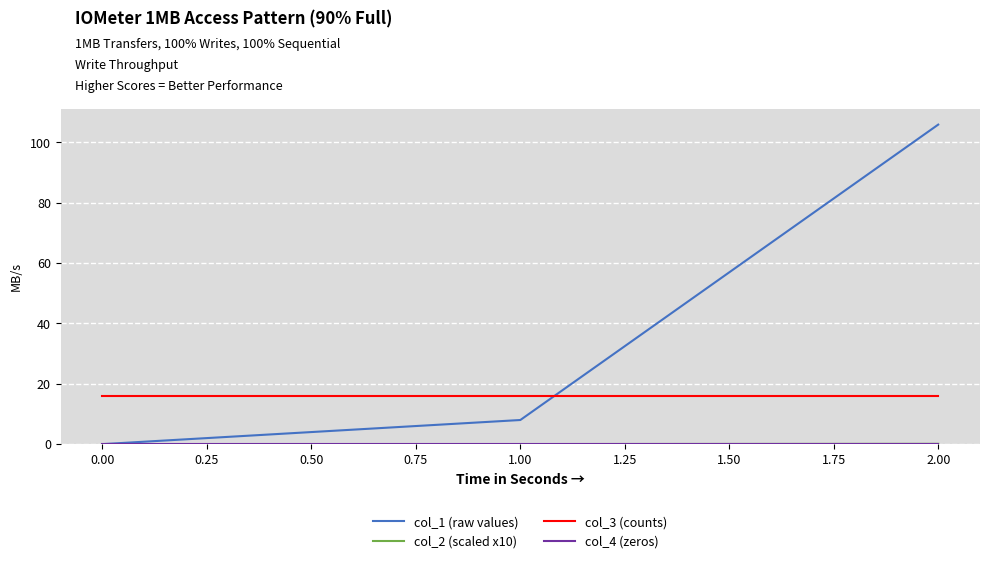

Which series has the widest spread of values?

col_1 (raw values)